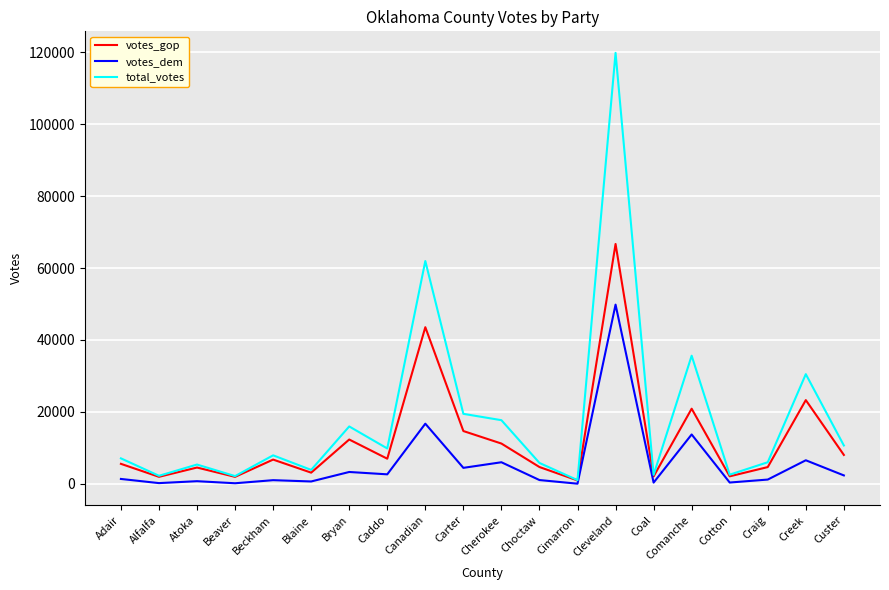

Is the value of total_votes at Choctaw greater than the value of votes_dem at Blaine?

Yes